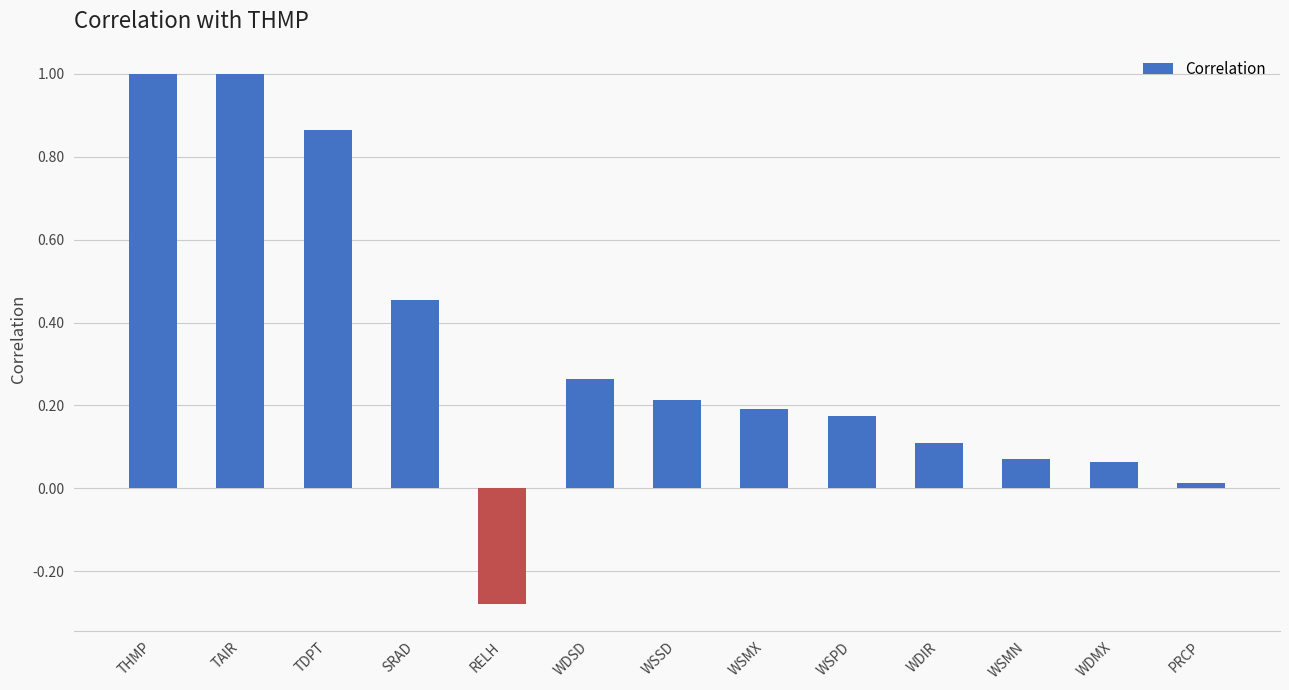

Is it true that the value at WDMX is 0.1?

True